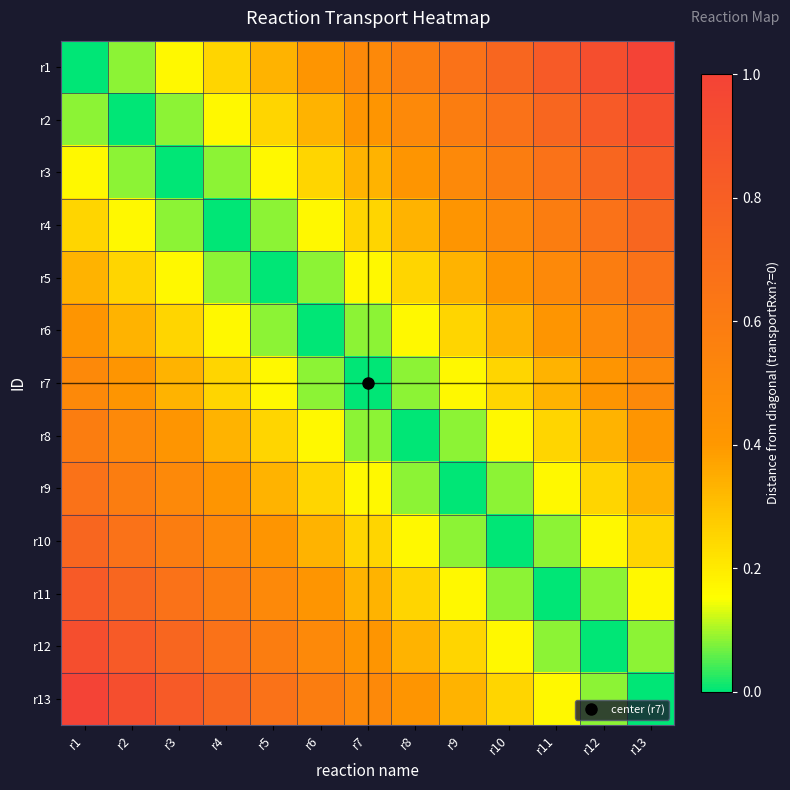

What is the difference between the highest and lowest values at r10?

0.8